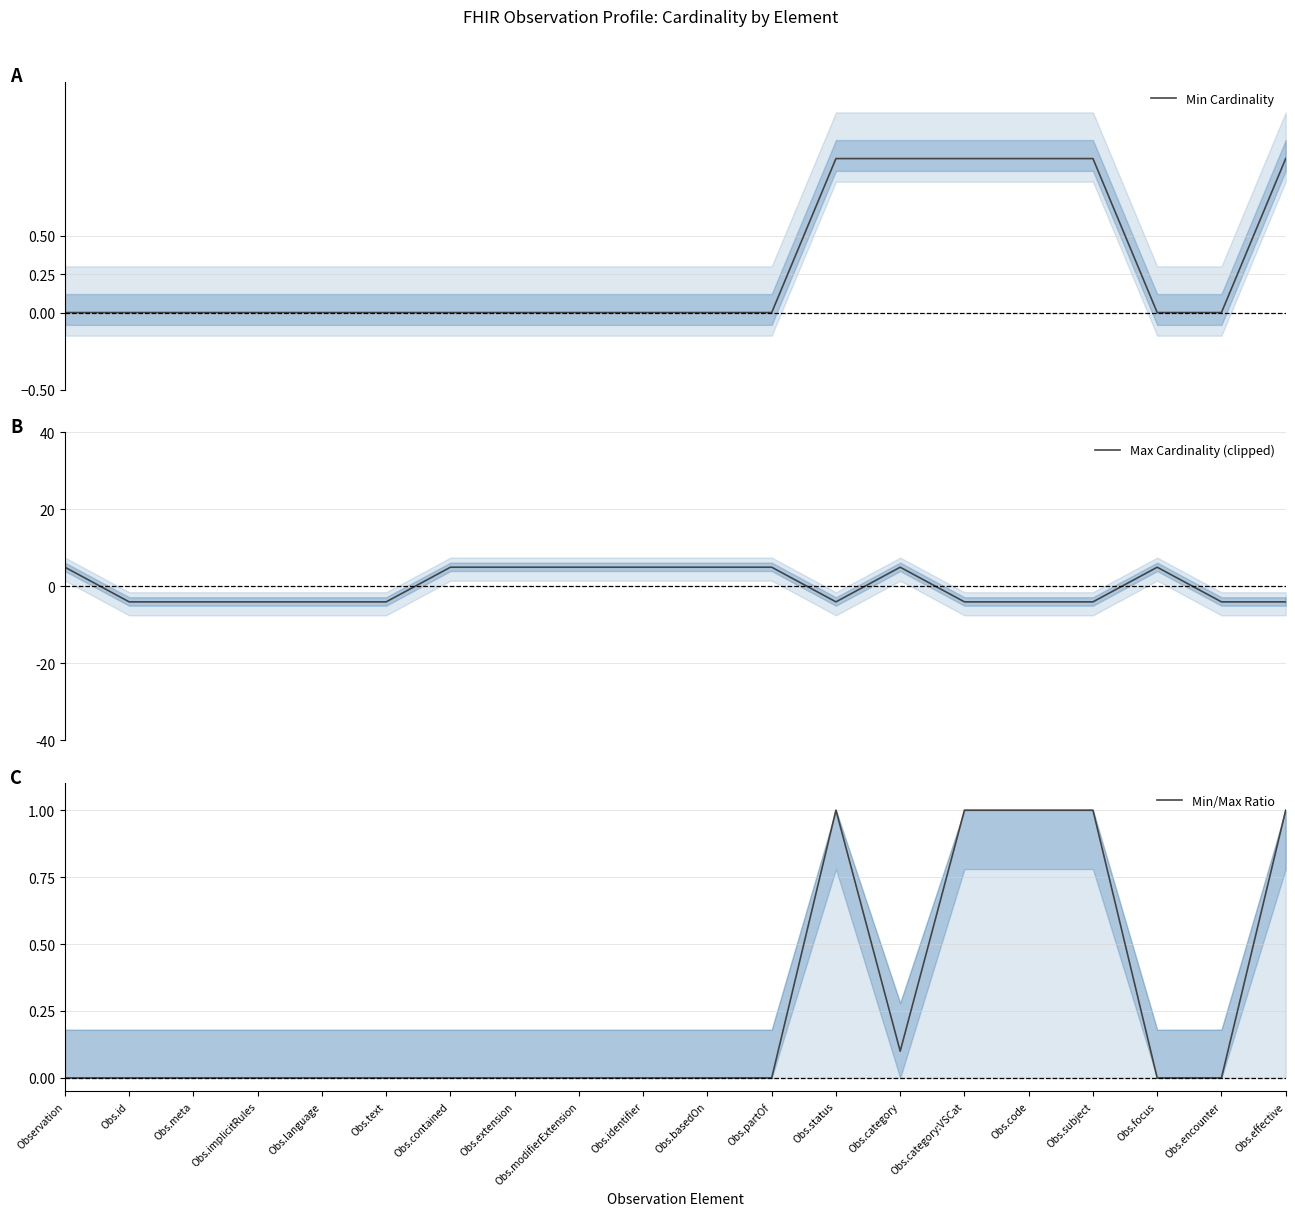

Which label corresponds to the largest value in the chart?

Observation